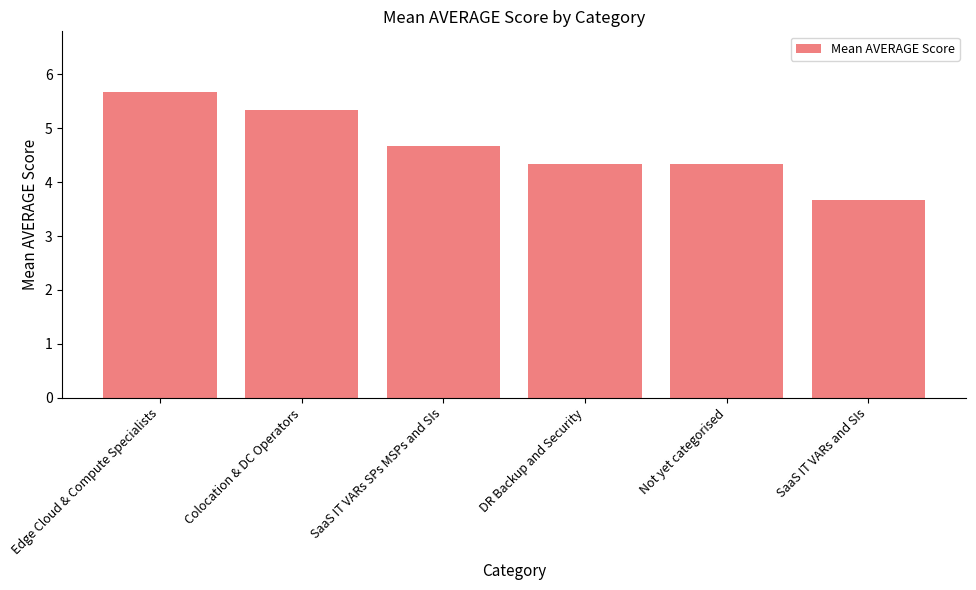

Is it true that the value at SaaS IT VARs SPs MSPs and SIs is 4.7?

True